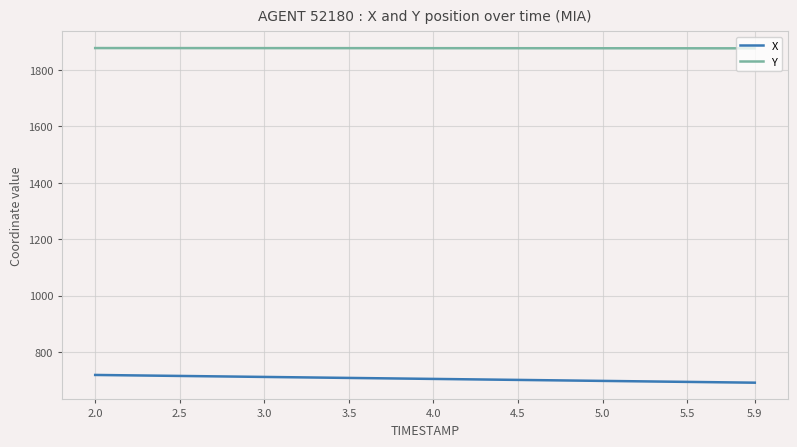

What is the lowest value of the X series?

690.9